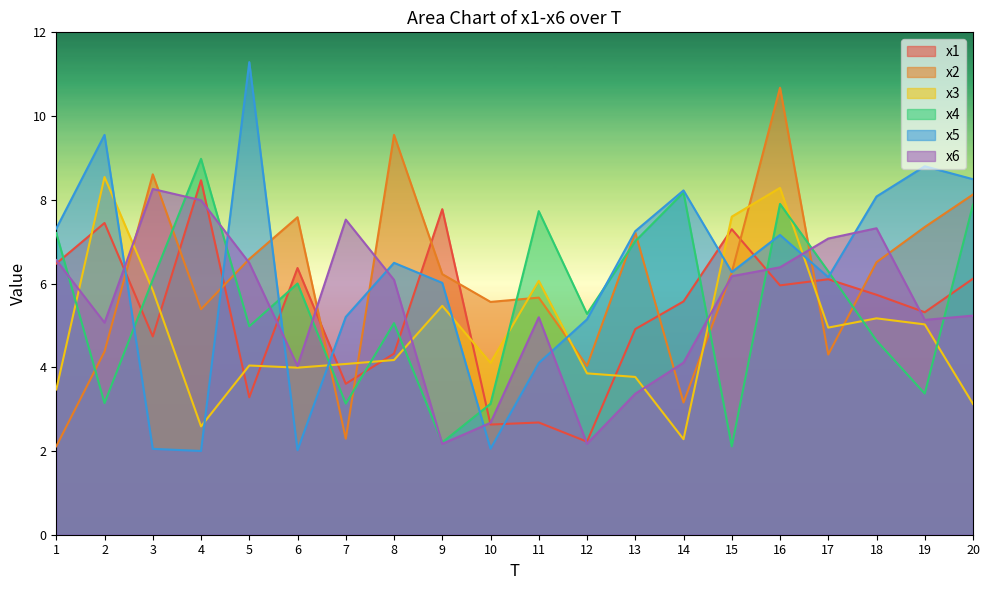

Is the value of x4 at 16 greater than the value of x2 at 12?

Yes